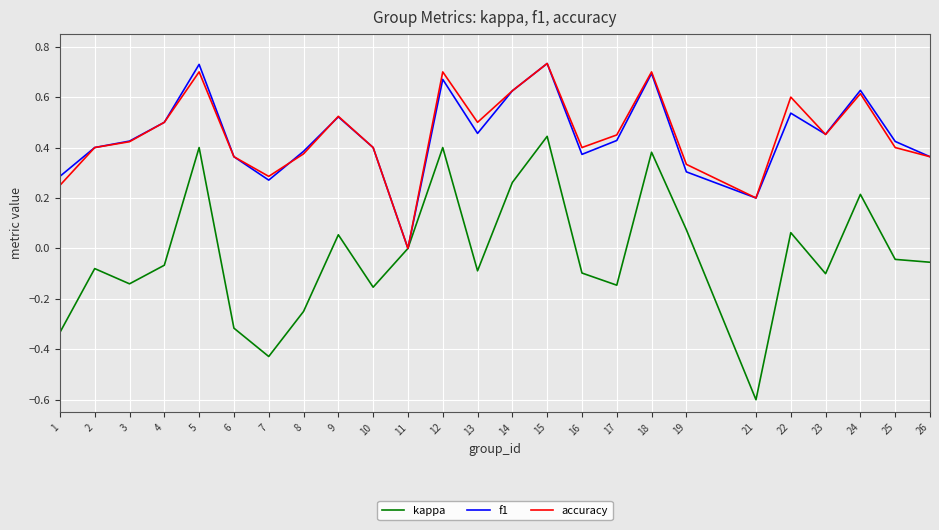

Is it true that kappa equals -0.2 at 1?

False